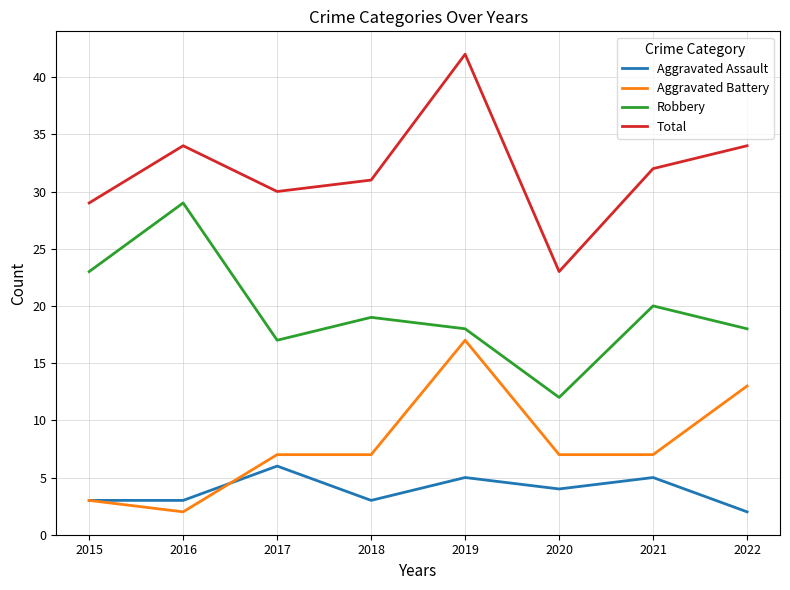

True or false: Aggravated Assault and Total cross at least once.

False